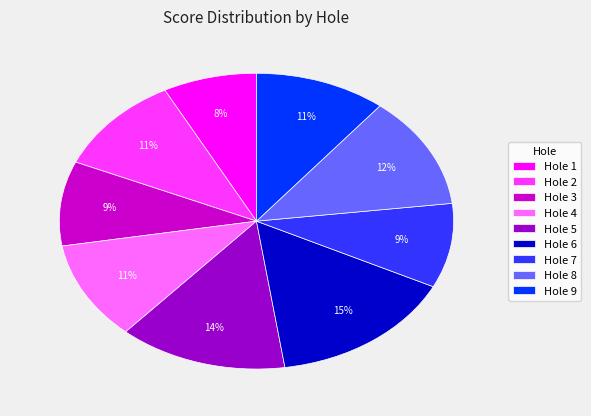

The Hole 6 slice represents 29% of the pie. True or false?

False